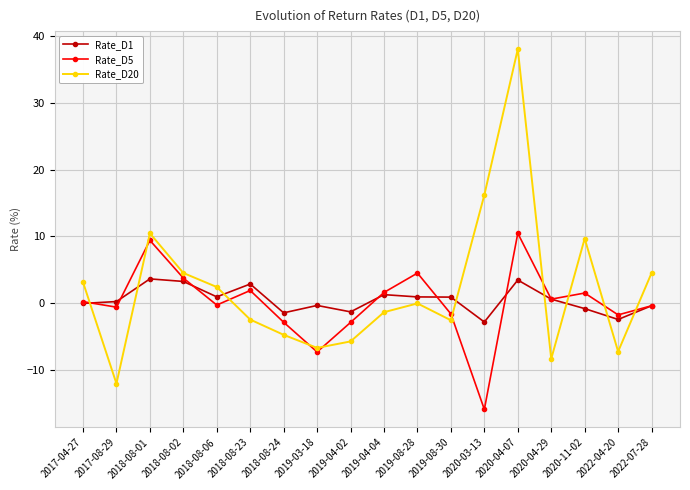

What is the maximum value shown in the chart?

38.0